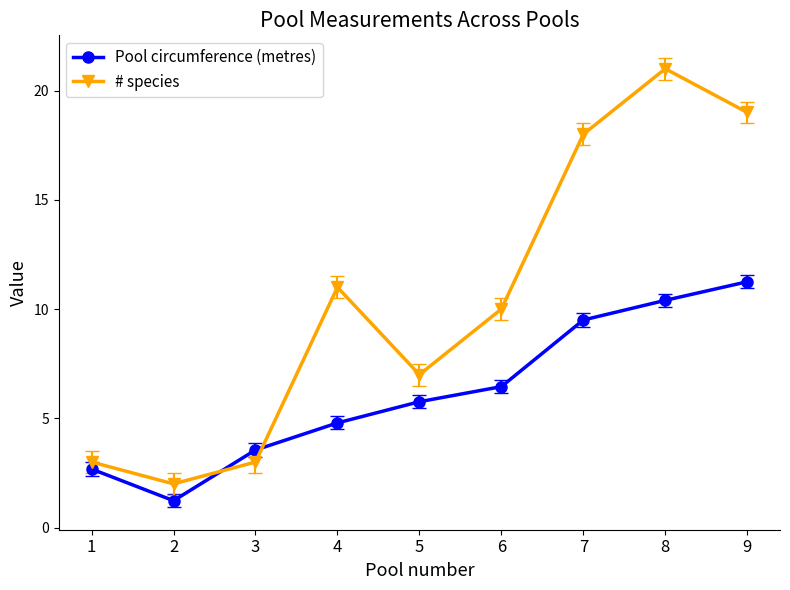

Which series has the widest spread of values?

# species